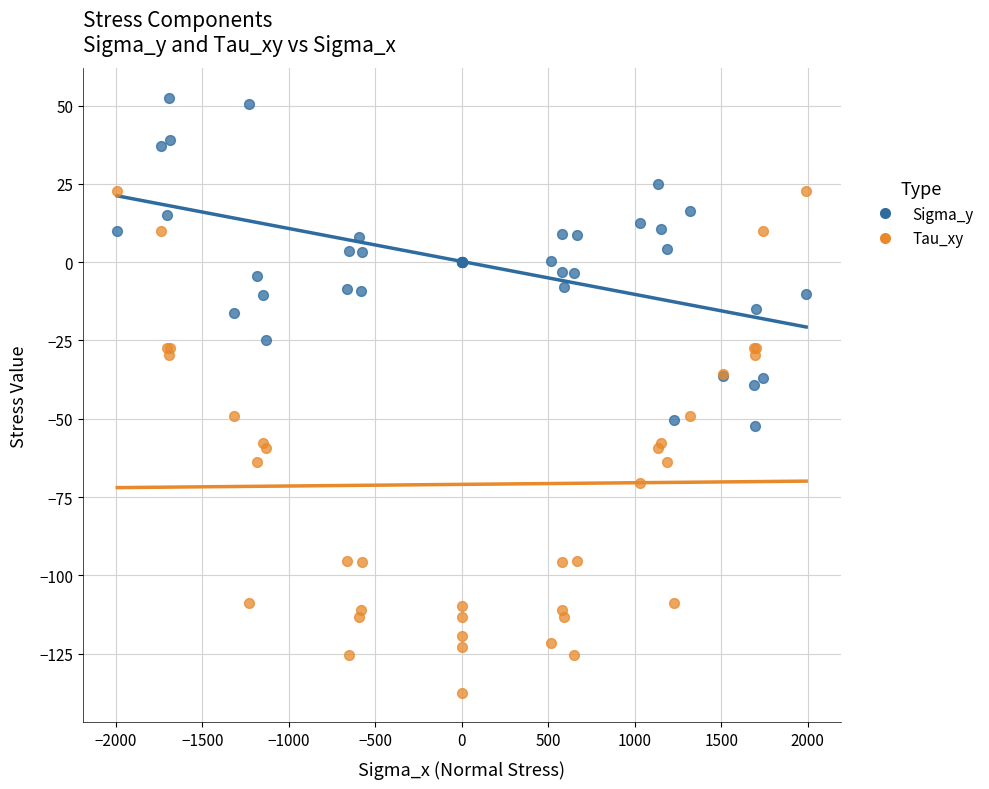

Which series reaches the maximum Y coordinate?

Sigma_y